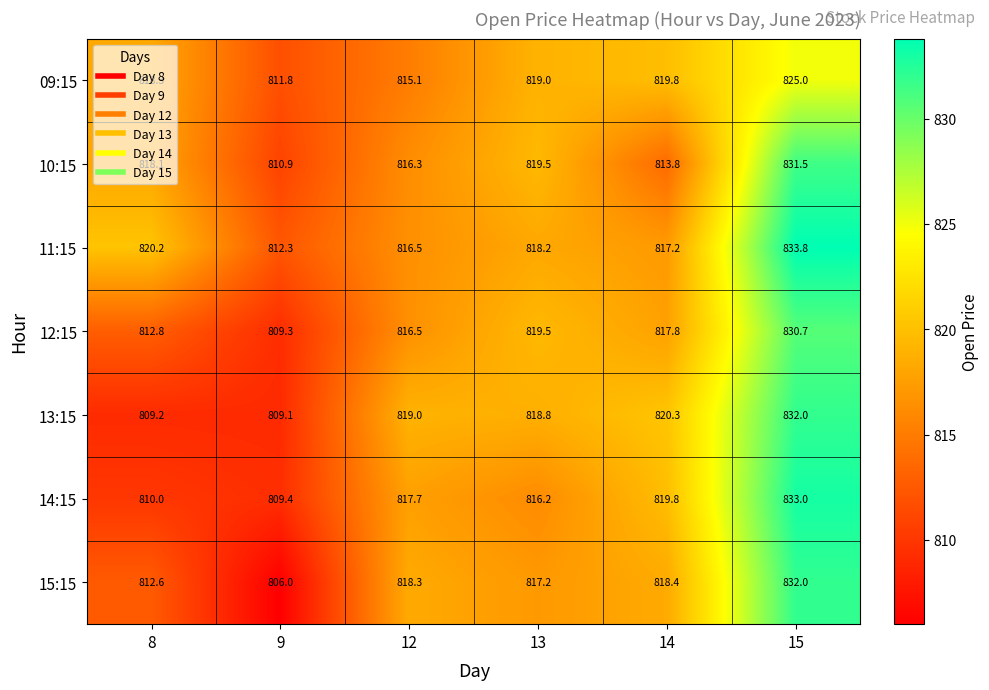

What is the difference between the maximum and second lowest values in the 09:15 series?

9.9